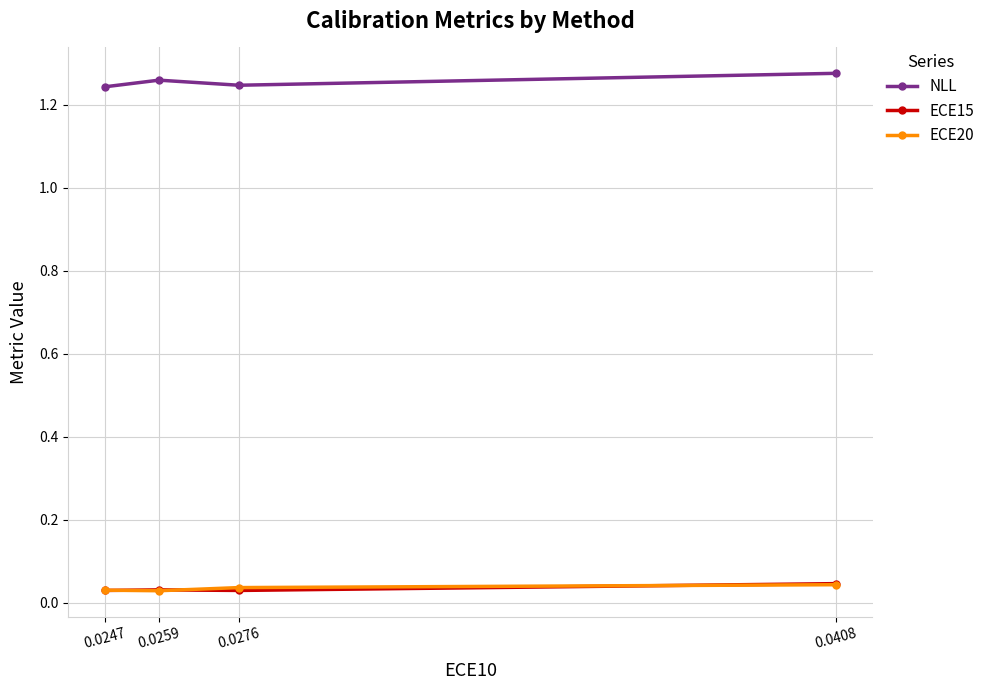

What is the sum of all NLL values?

5.0